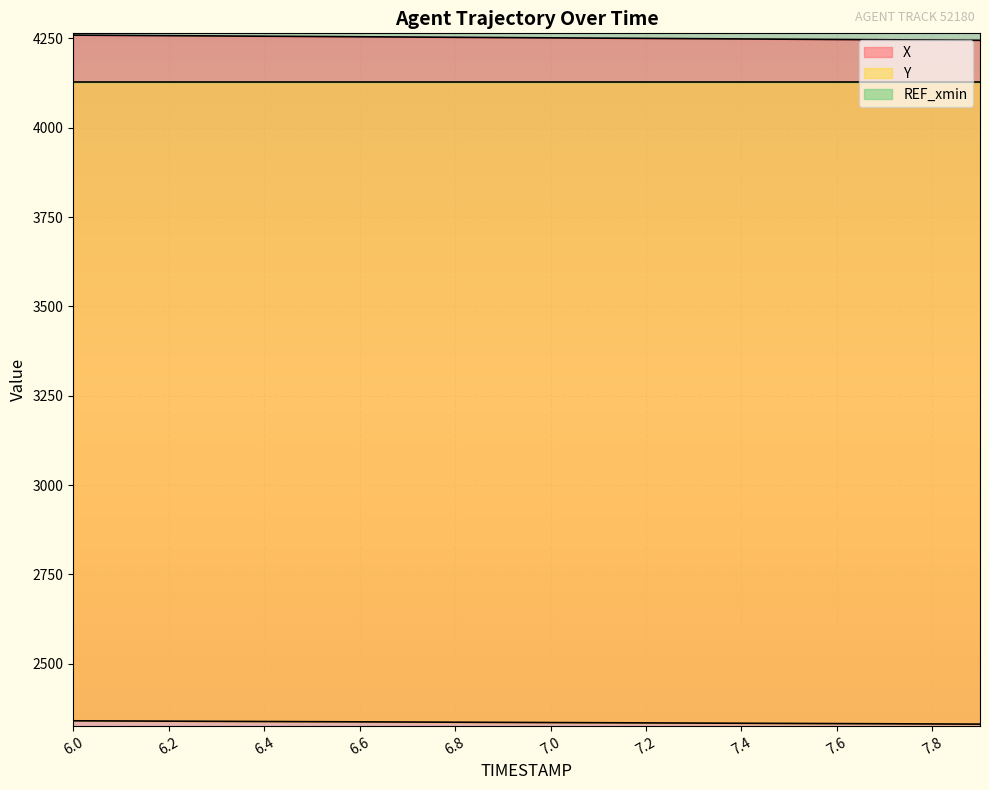

True or false: X and Y intersect in this chart.

False